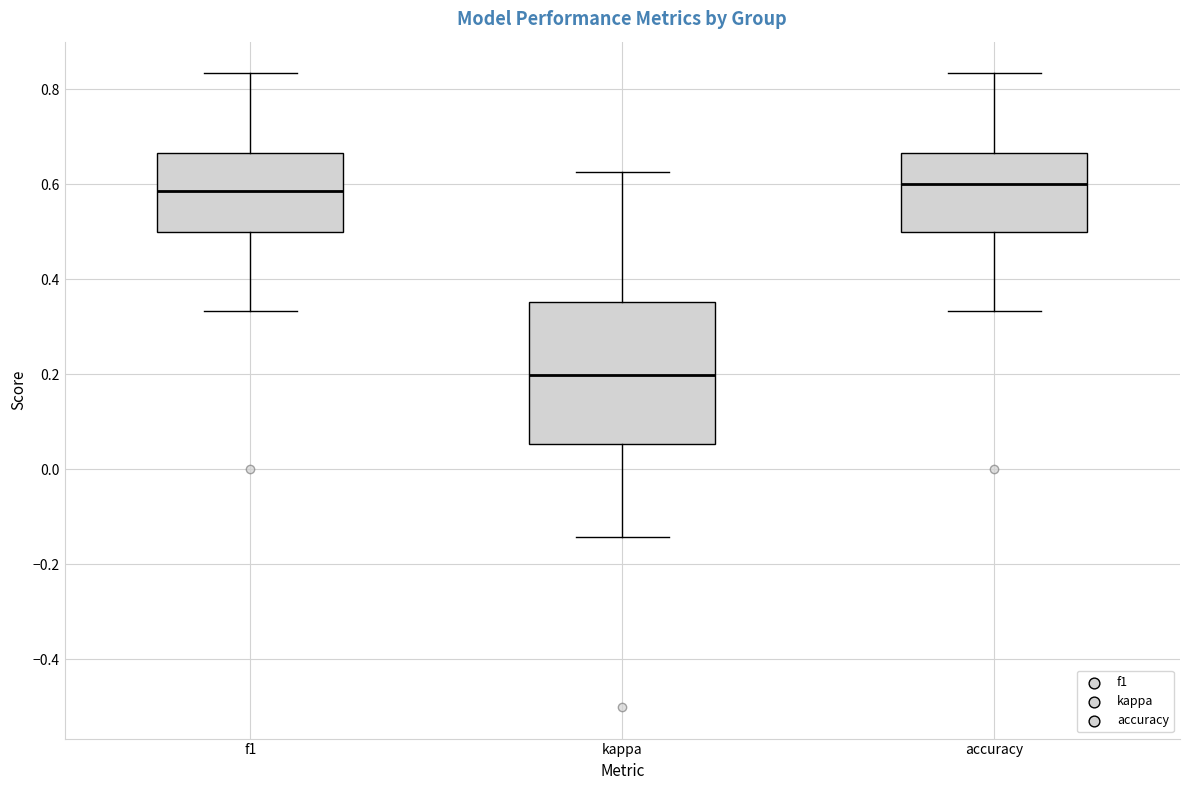

Reading left to right, transcribe this box plot: for each box, give where its median line is, the range the box spans, and where its two whiskers end, as read against the y-axis. The values are not printed on the chart, so give them approximately, as read against the axis.

f1: median 0.58, box 0.50 to 0.66, whiskers 0.34 to 0.84
kappa: median 0.20, box 0.06 to 0.36, whiskers -0.14 to 0.62
accuracy: median 0.60, box 0.50 to 0.66, whiskers 0.34 to 0.84